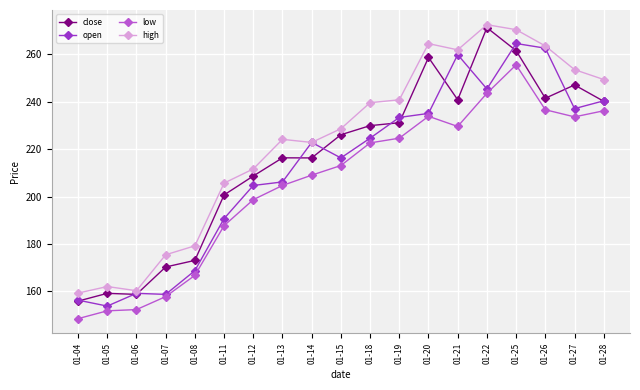

What is the difference between the highest and lowest values at 01-13?

19.5